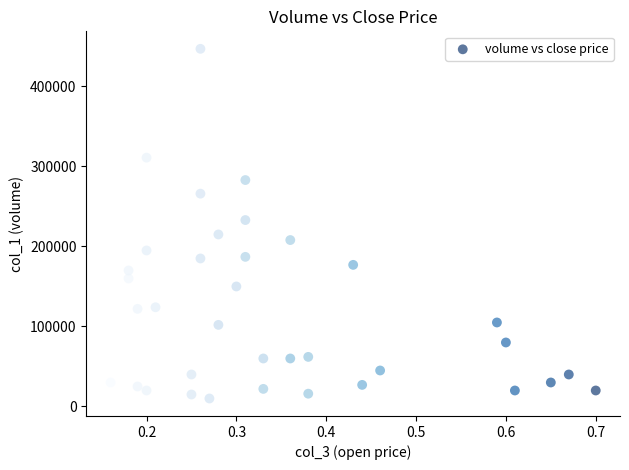

What is the range of Y values (max minus min)?

437000